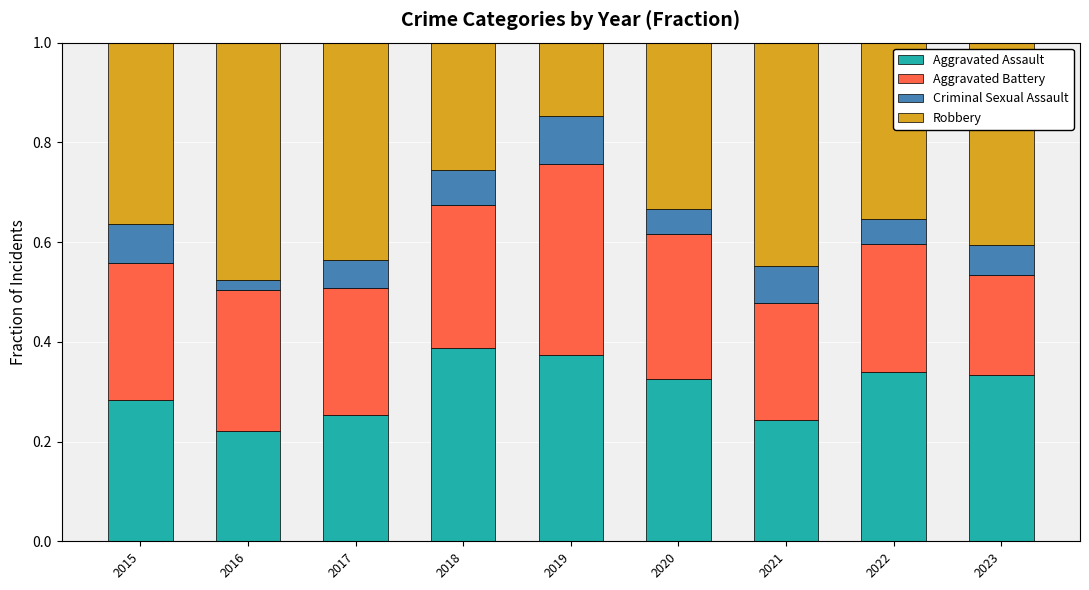

Is it true that Aggravated Assault equals 0.3 at 2015?

True